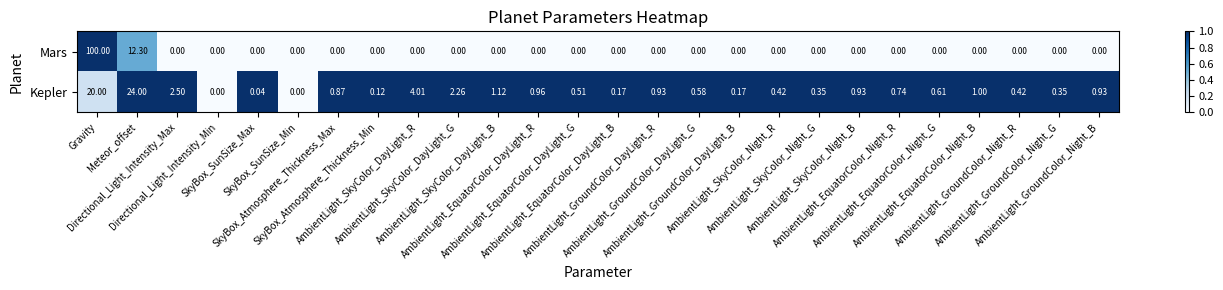

Which series has the largest total across all categories?

Mars